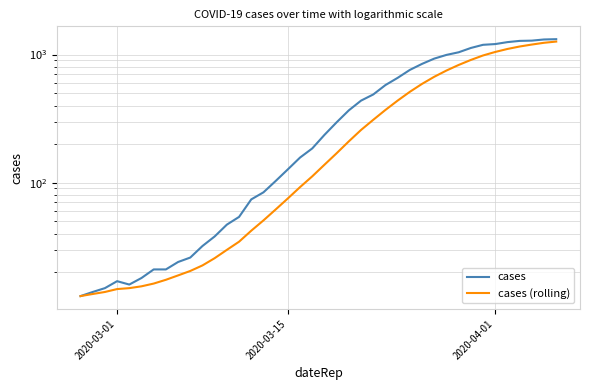

What are all the series names shown in the legend?

cases, cases (rolling)